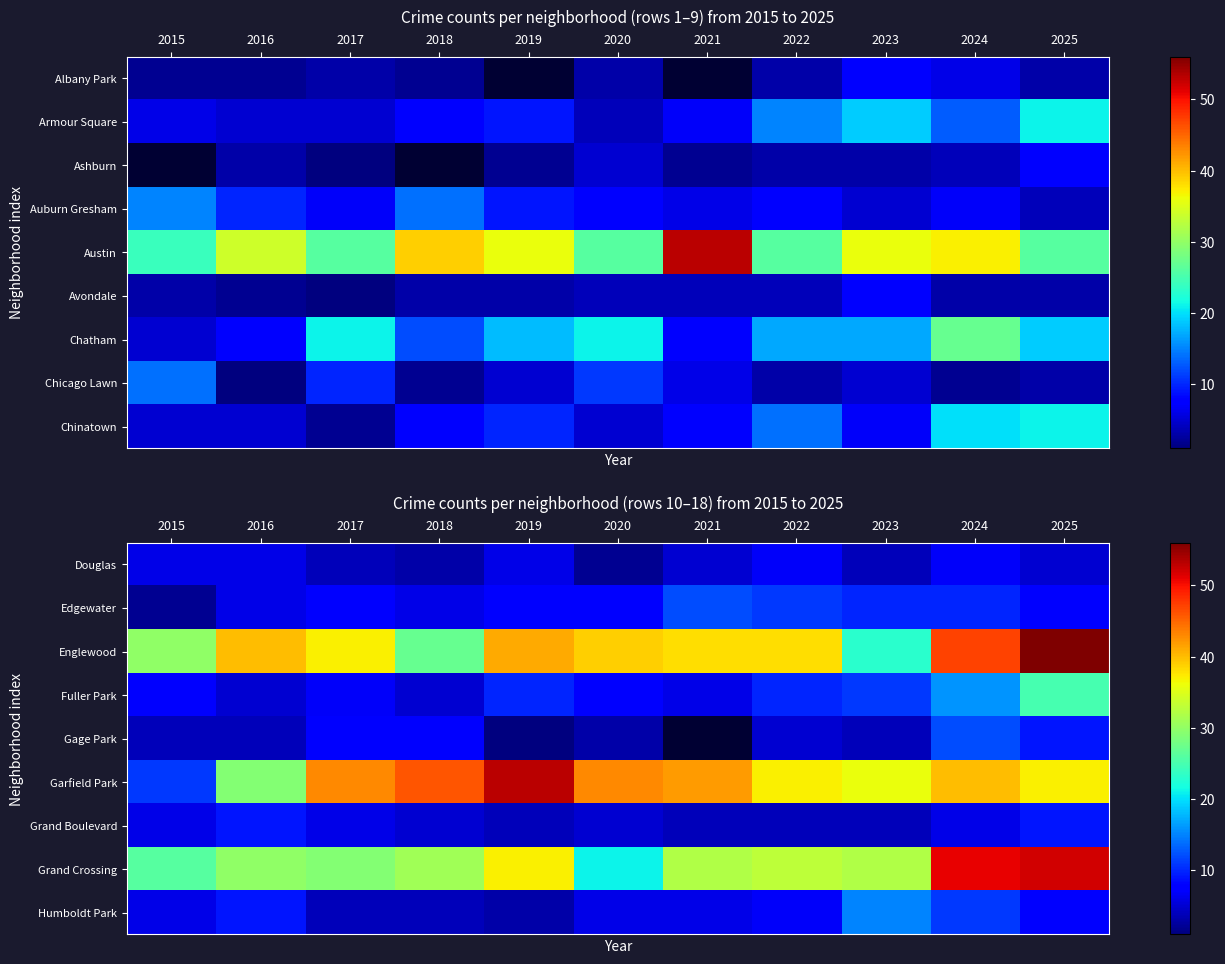

The Garfield Park series shows 82.0 at 2019. True or false?

False